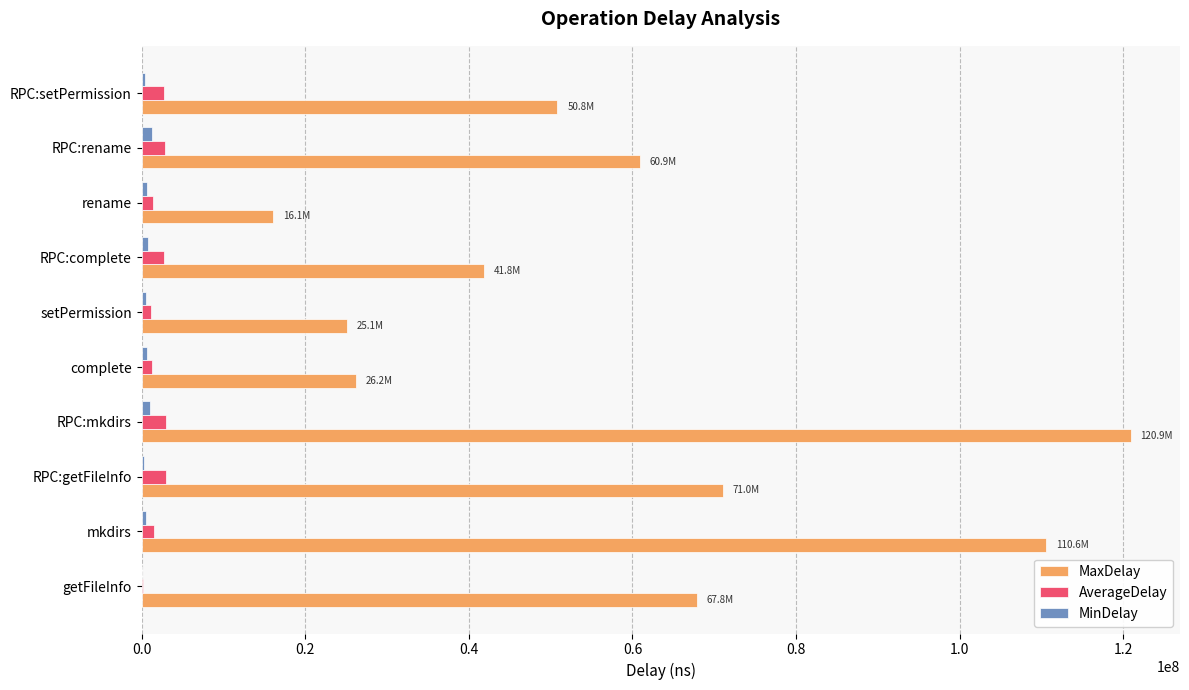

True or false: MaxDelay has a value of 120885317.0 at RPC:mkdirs.

True